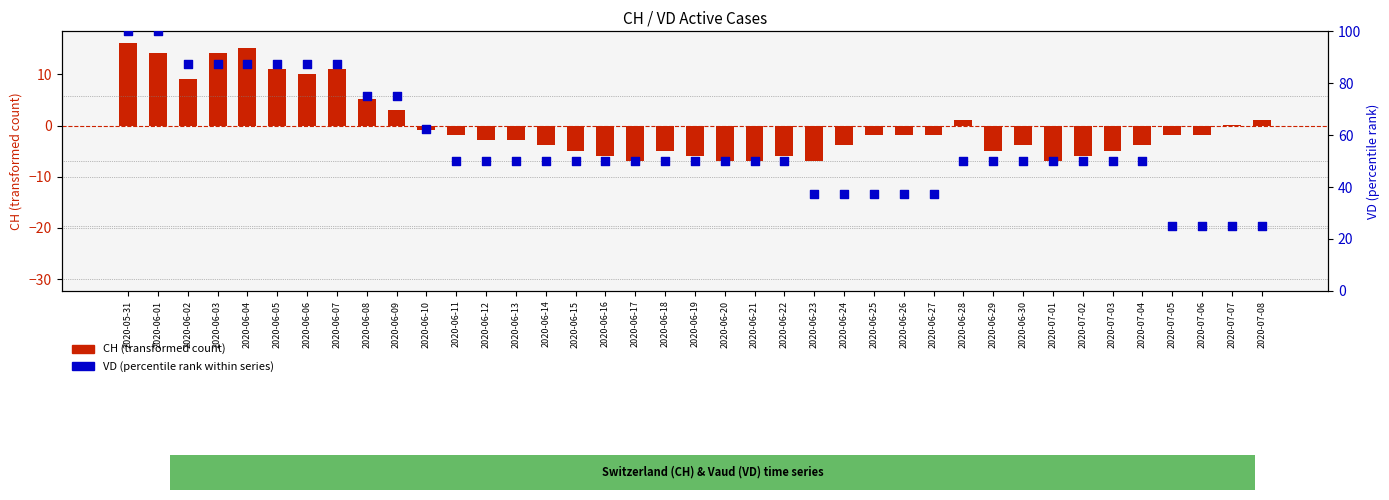

Which series has the widest spread of Y values?

VD (percentile rank)